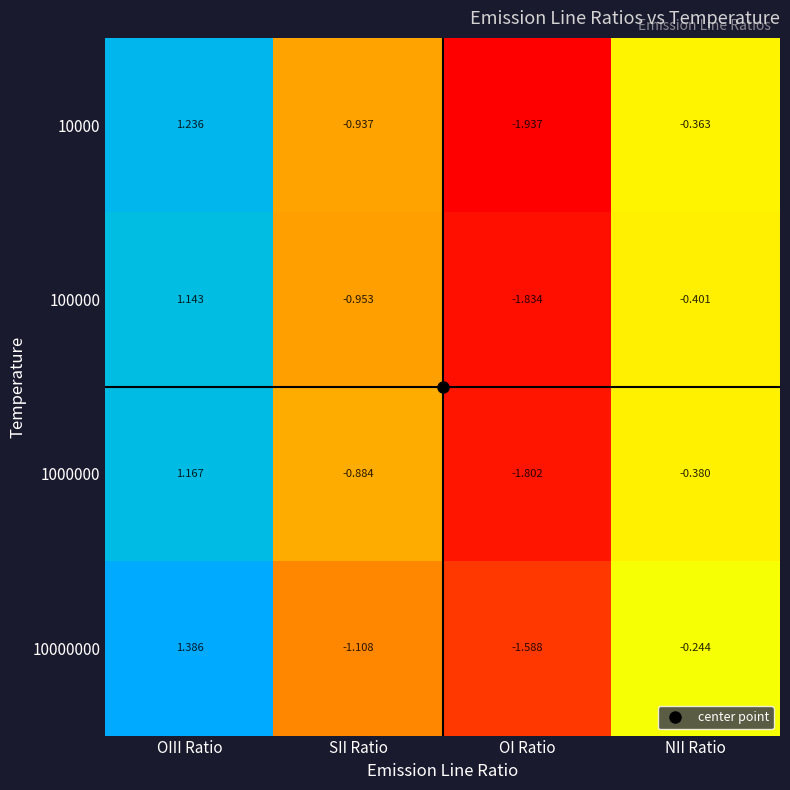

At which category is the sum across all series the highest?

OIII Ratio